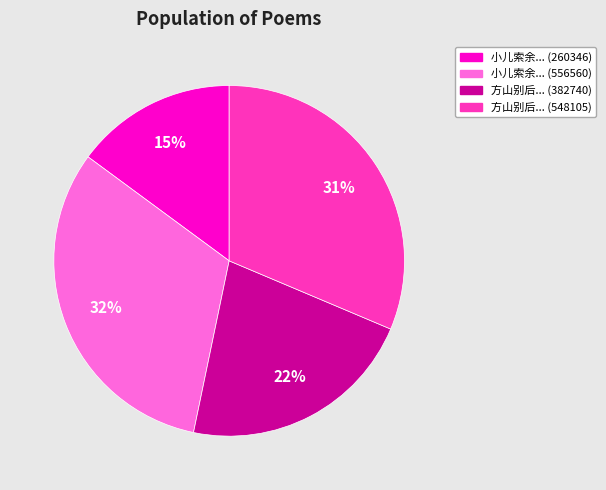

Does 小儿索余... (556560) account for over 50% of the chart?

No